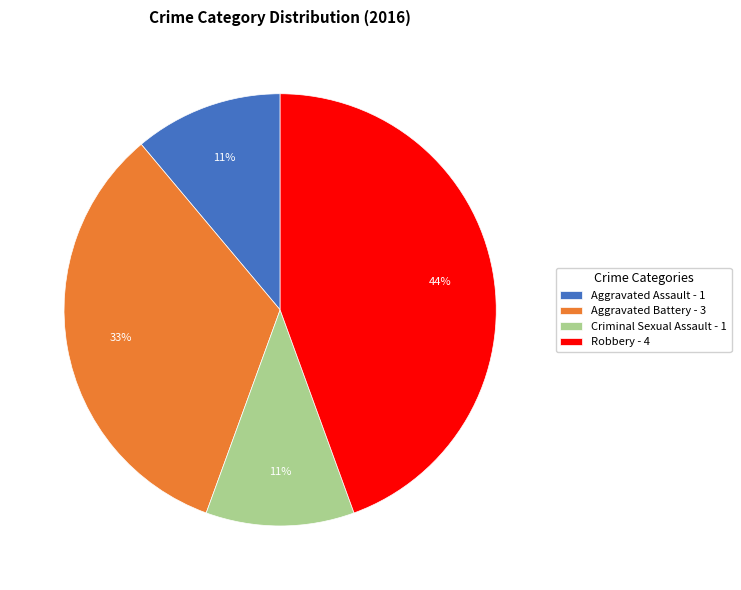

How many segments does this pie chart have?

4